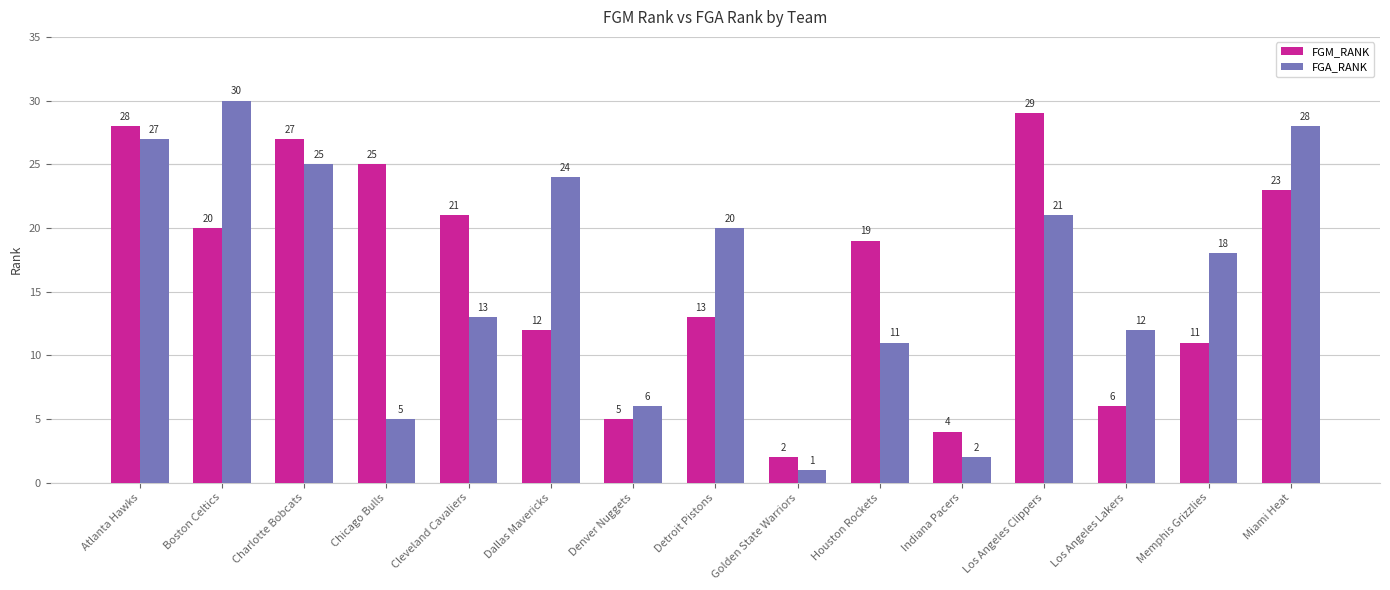

How many categories are shown in the chart?

15